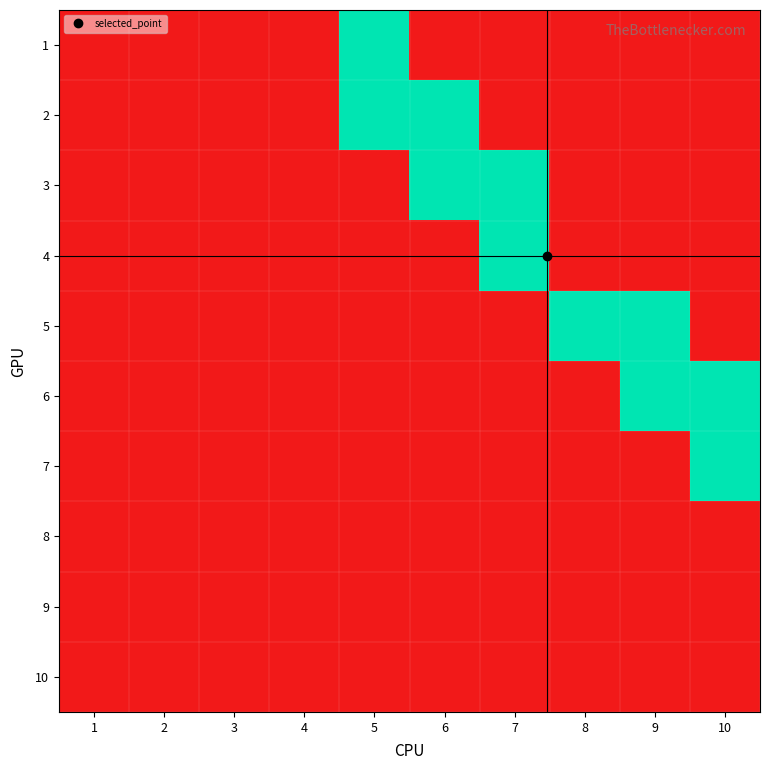

Rank the series at 9 from lowest to highest value.

1, 2, 3, 4, 7, 8, 9, 10, 5, 6